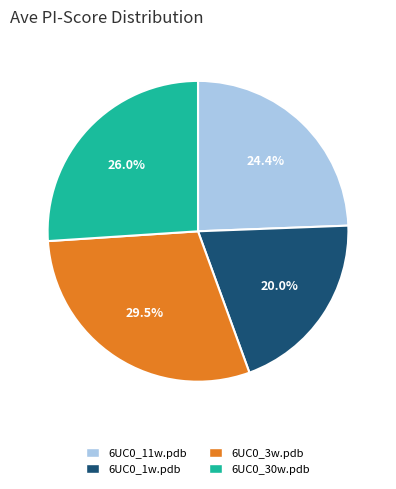

Does any single category account for the majority?

No